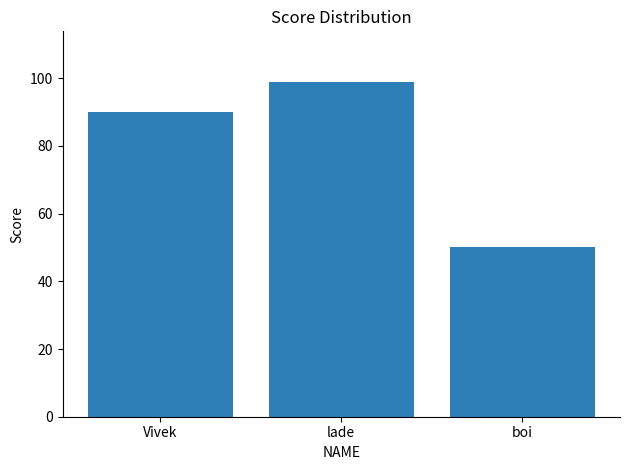

What is the change in value from Vivek to boi?

-40